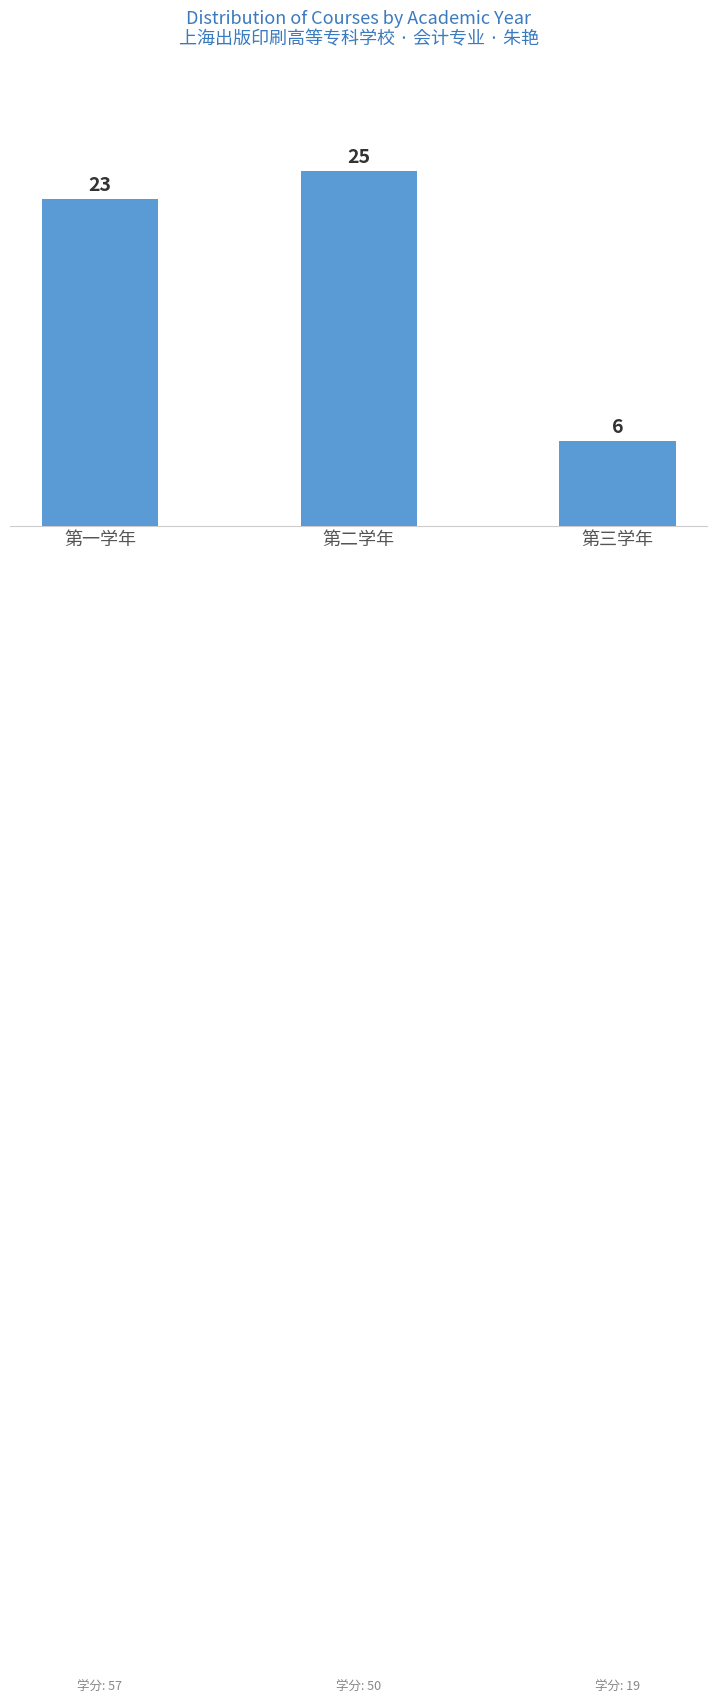

Reading left to right, extract all data points from this chart.

第一学年=23	第二学年=25	第三学年=6